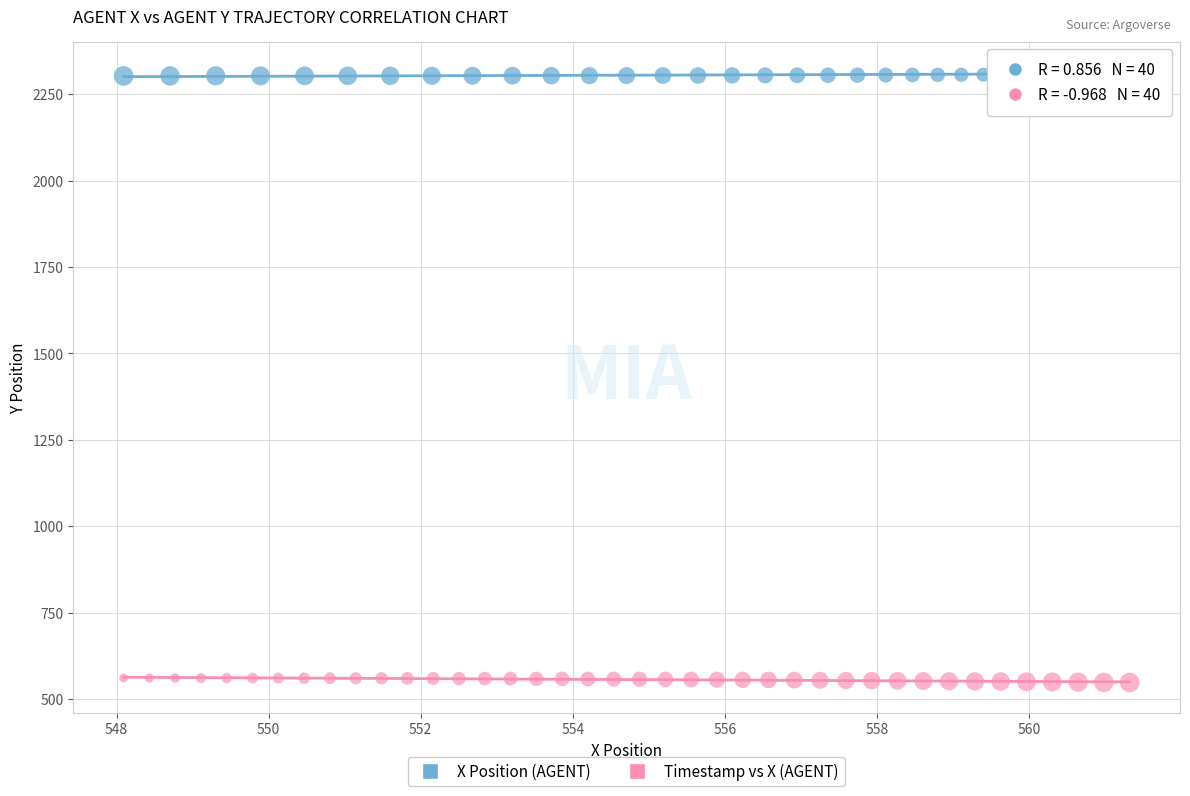

Which series reaches the minimum Y coordinate?

Timestamp vs X (AGENT)